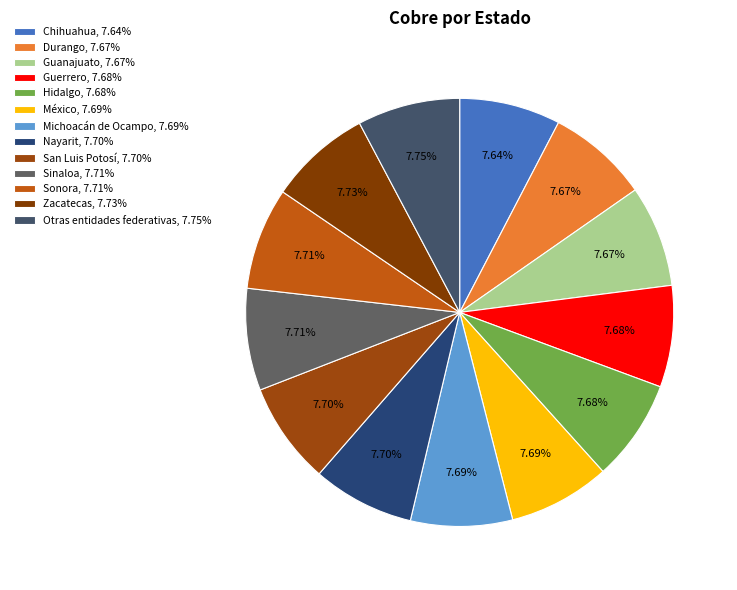

Which slice is the largest?

Otras entidades federativas